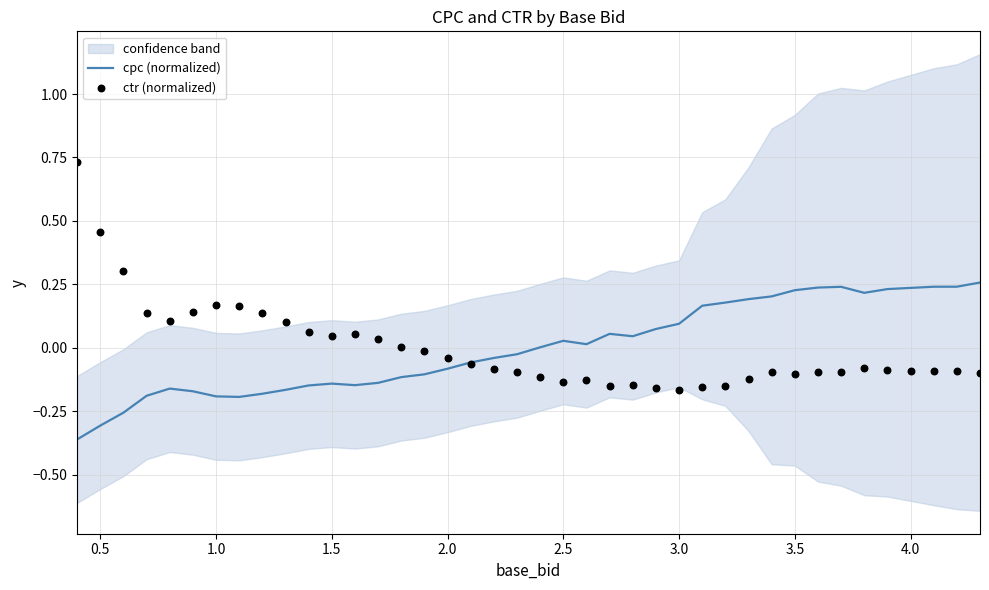

At how many categories does at least one series exceed 0?

35